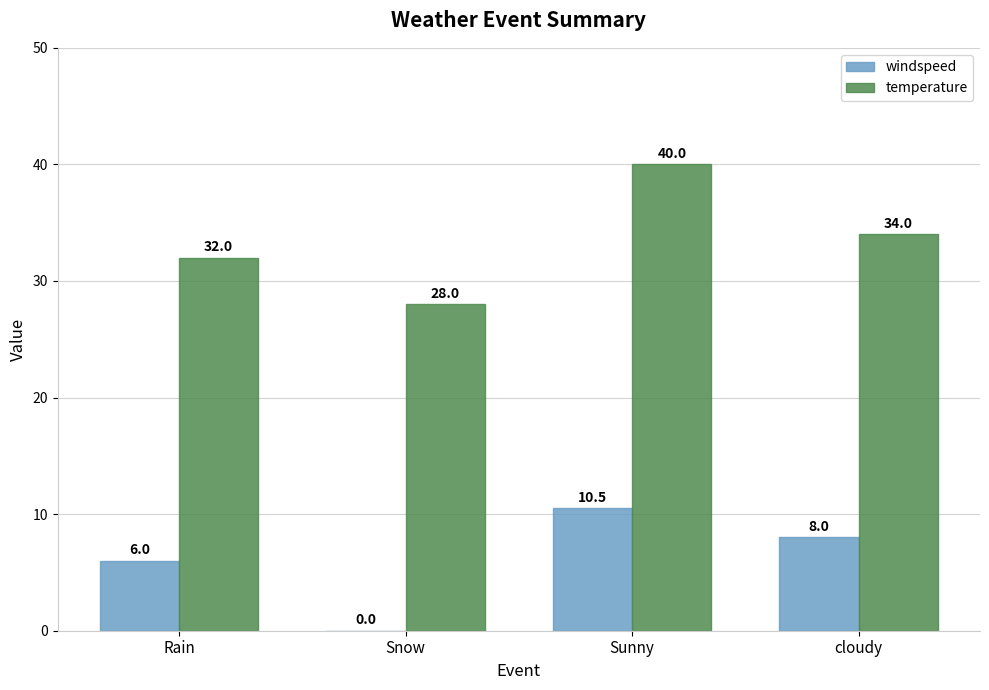

The temperature series shows 34.0 at cloudy. True or false?

True